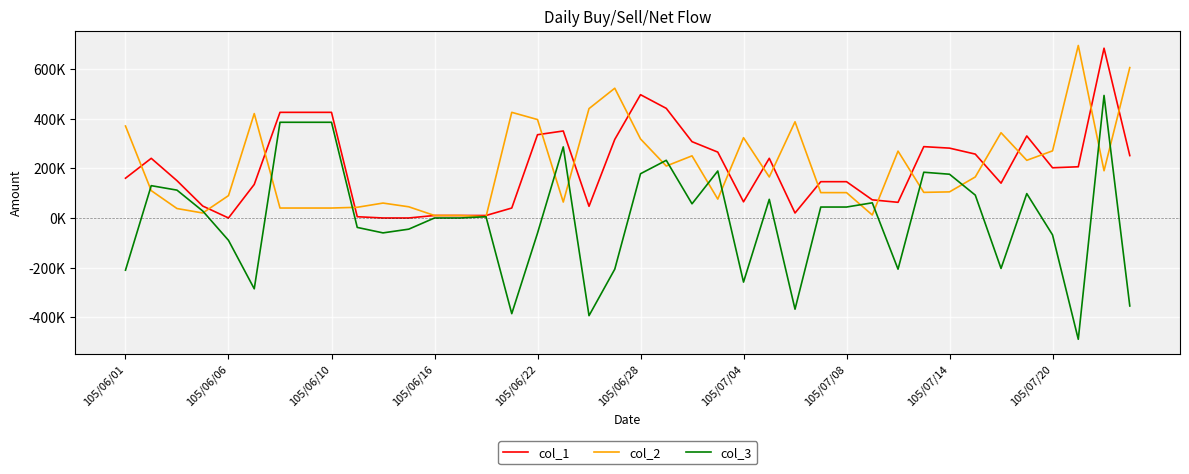

Is this an area chart (filled region under the line)?

No